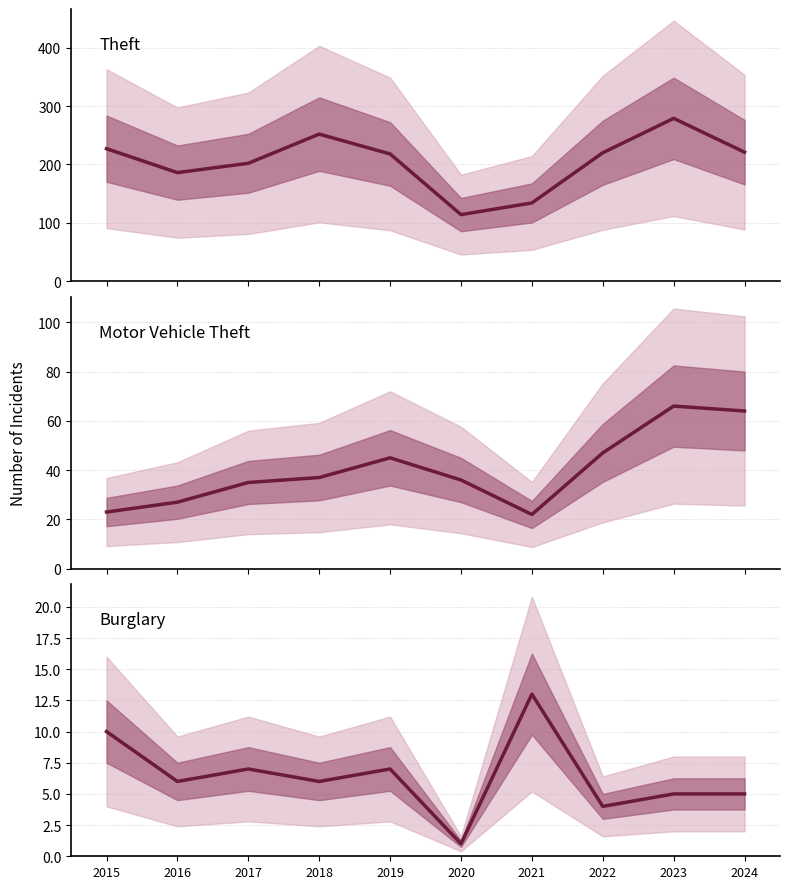

At how many categories does at least one series exceed 128?

9